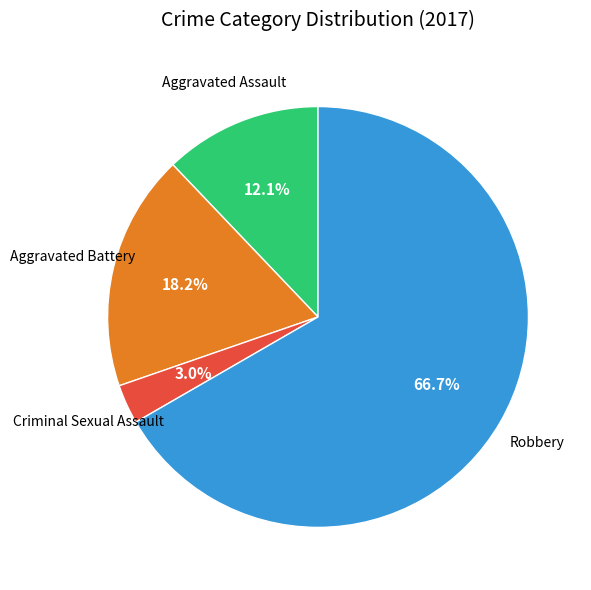

Does any single category account for the majority?

Yes